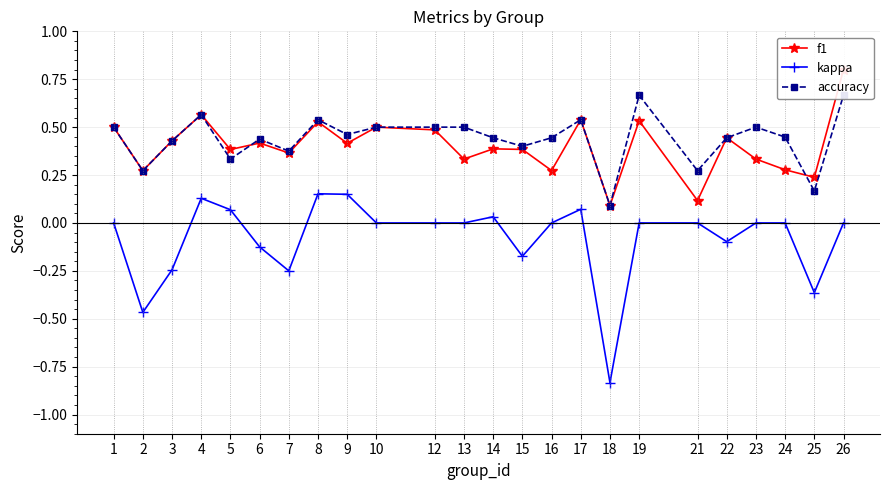

What is the value of the accuracy point at the 19th from the left?

0.3